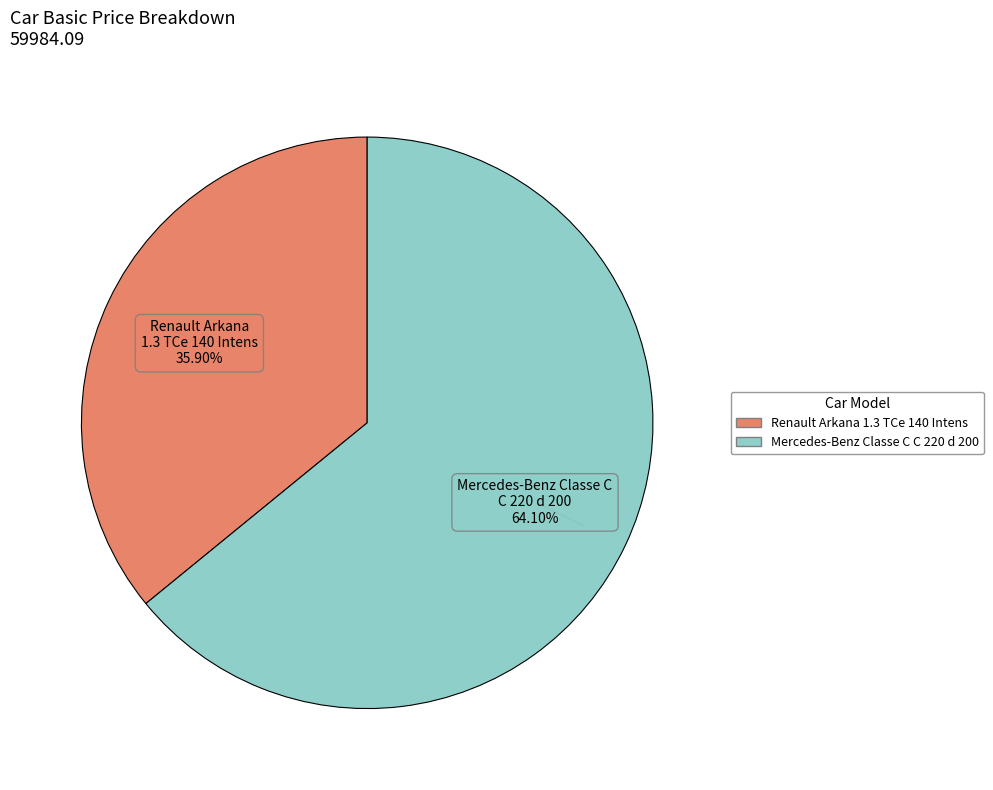

To the nearest percent, what is the average slice percentage?

50%